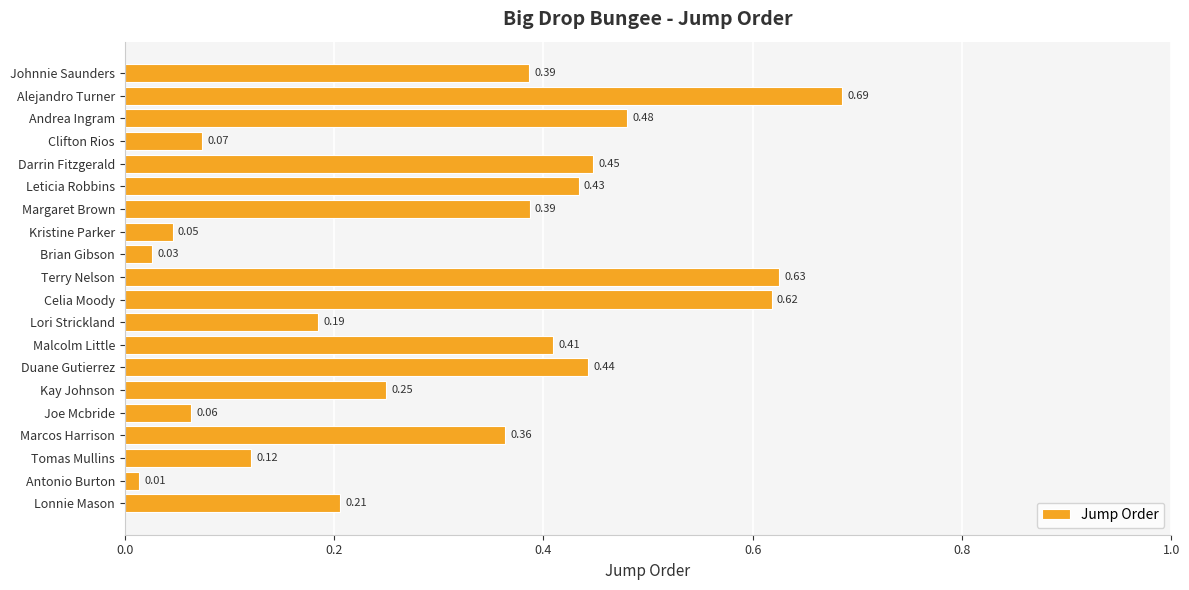

Which label corresponds to the largest value in the chart?

Alejandro Turner